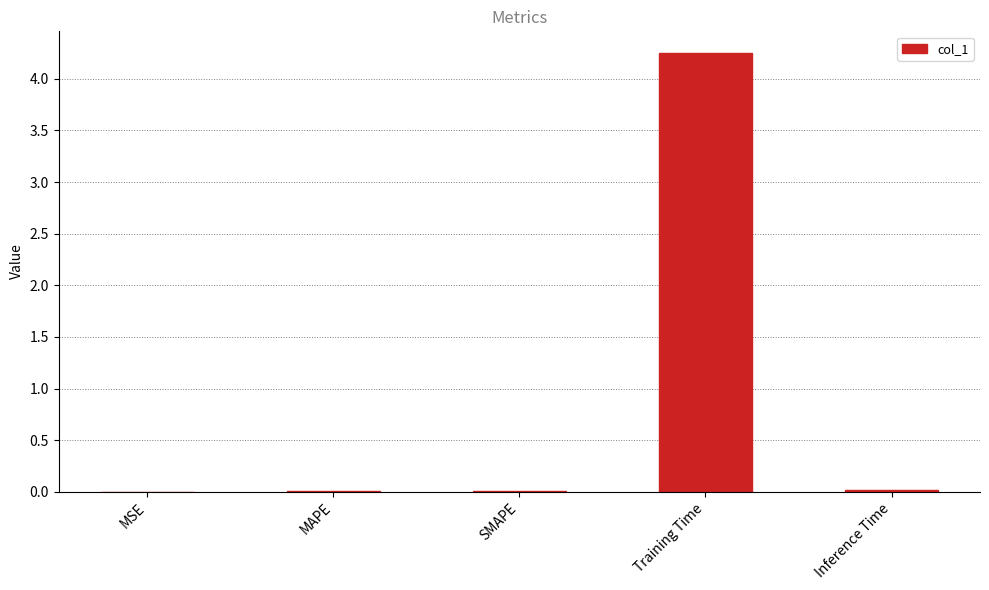

What is the sum of all values?

4.3